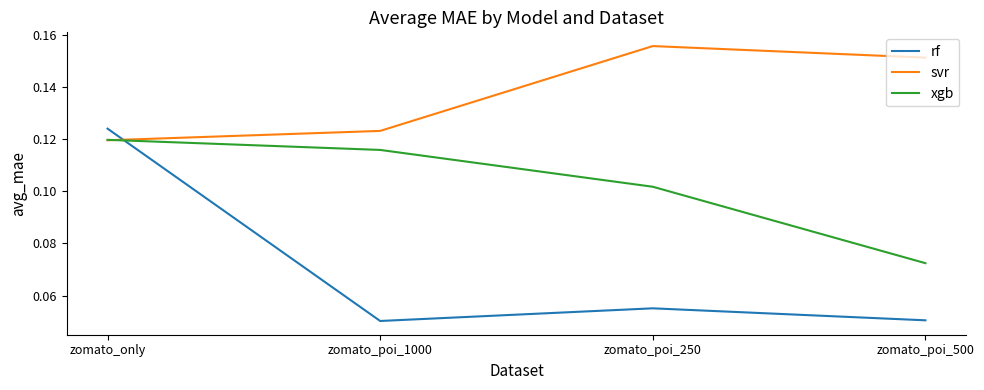

What position from the left is zomato_poi_250?

3